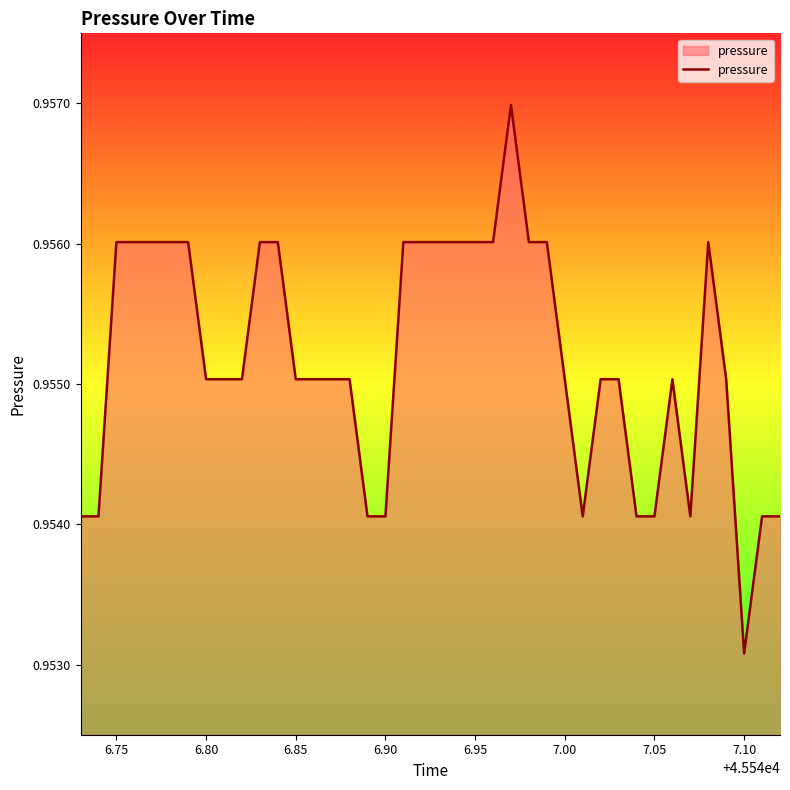

Does the chart display data point markers on the line(s)?

No